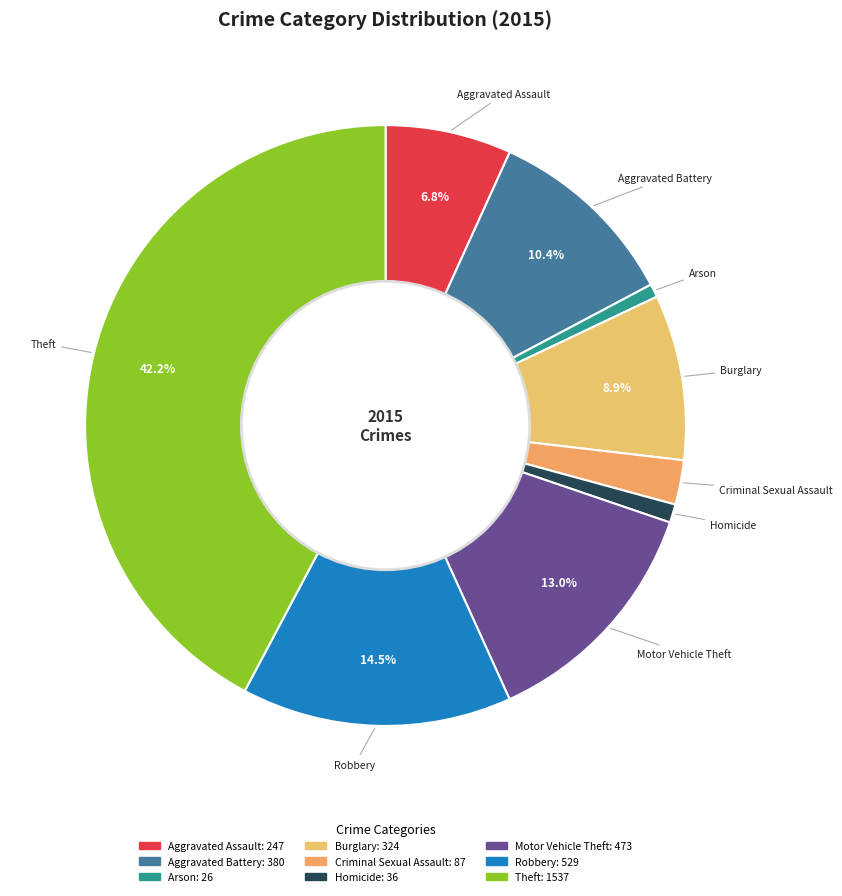

Which slice is the largest?

Theft